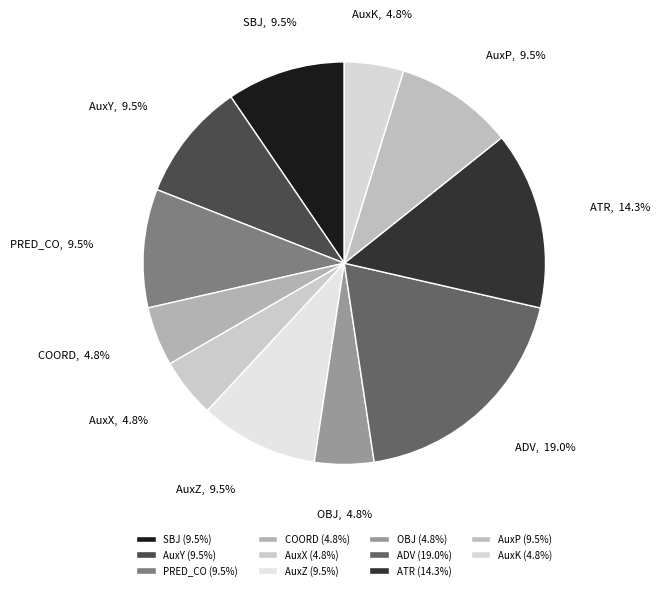

Which has a higher value, AuxY or COORD?

AuxY